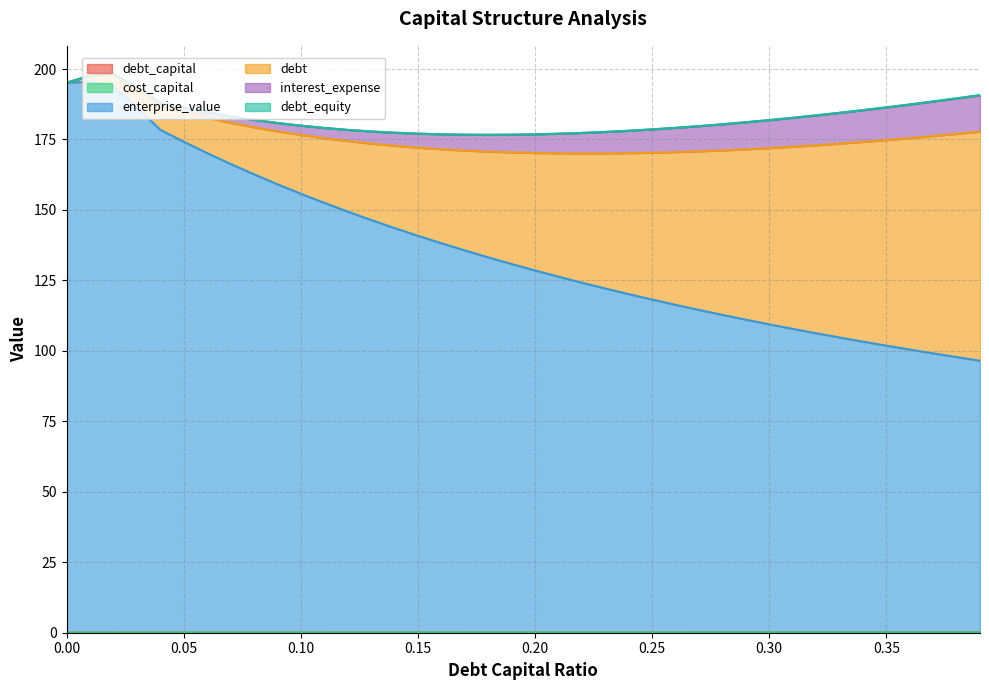

How many interior local peaks does the enterprise_value series have?

1